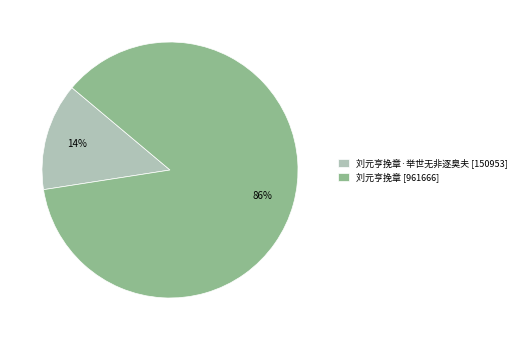

Is the sum of 刘元亨挽章·举世无非逐臭夫 [150953] and 刘元亨挽章 [961666] greater than half?

Yes